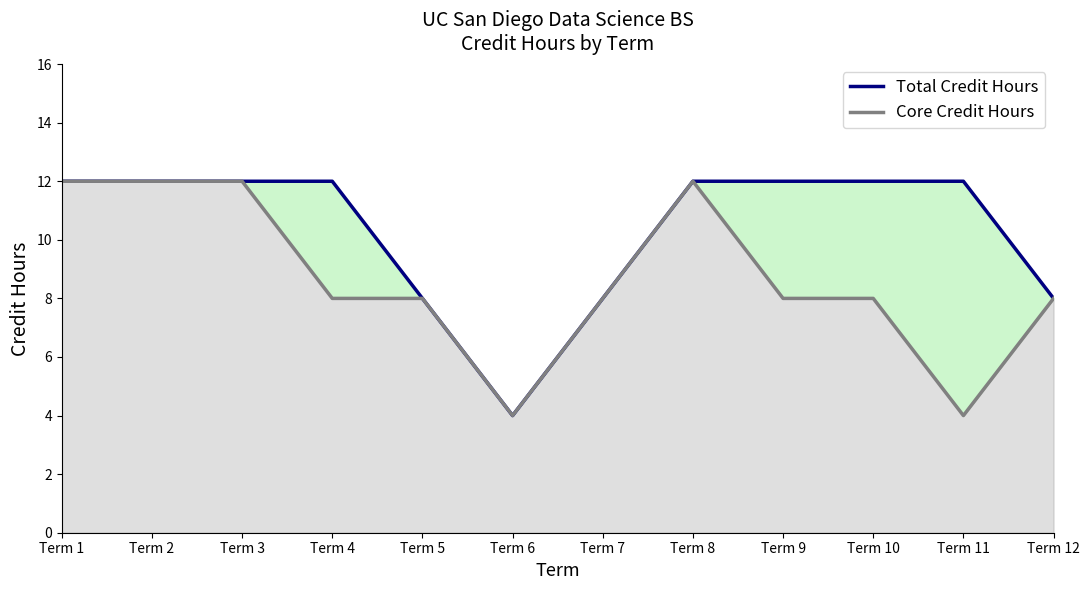

True or false: Core Credit Hours has a value of 8 at Term 10.

True